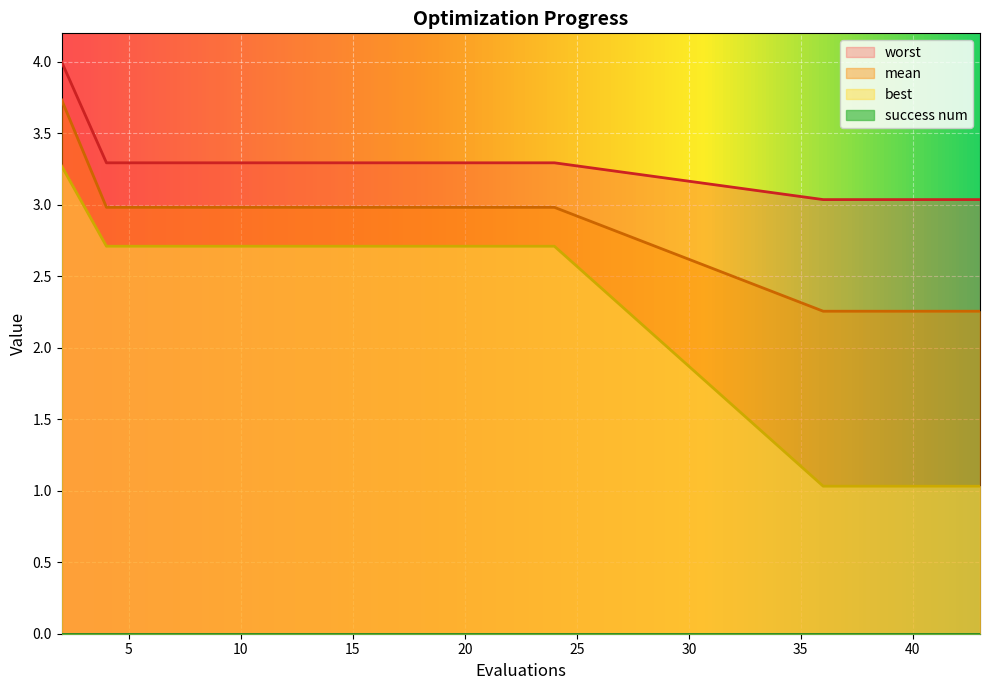

What is the value of the worst point at the 2nd from the left?

3.3